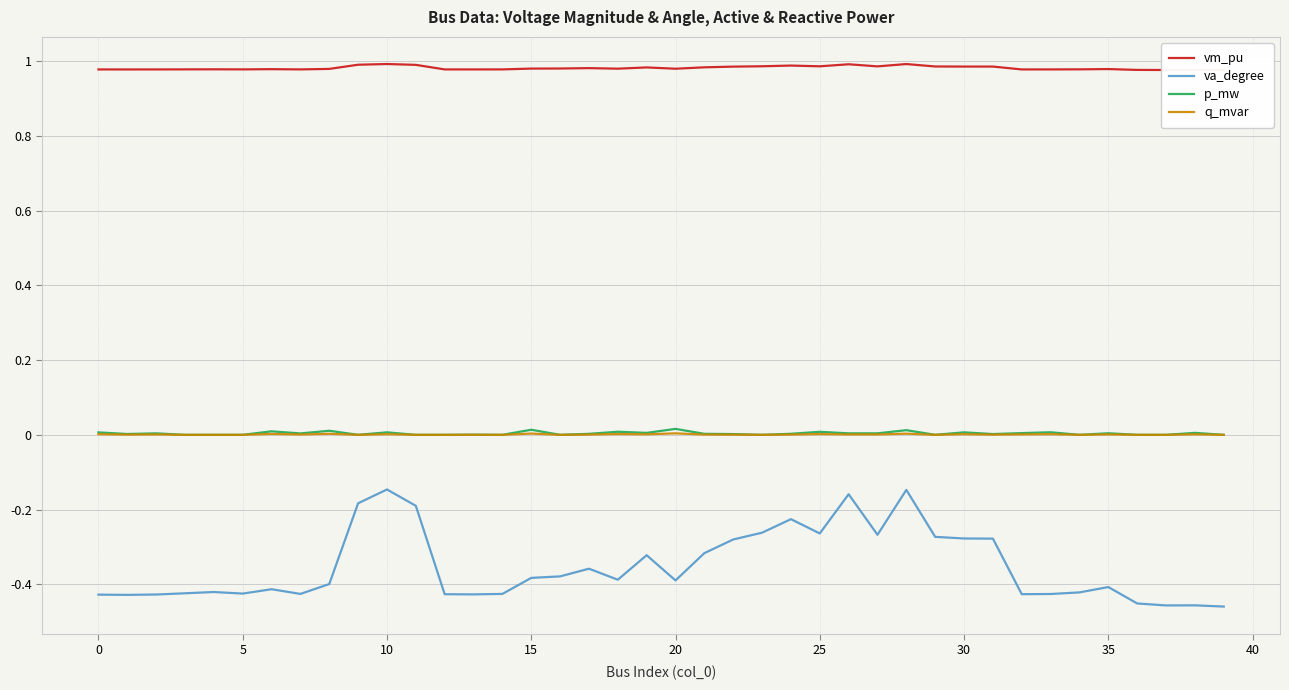

Does the chart have visible grid lines?

Yes